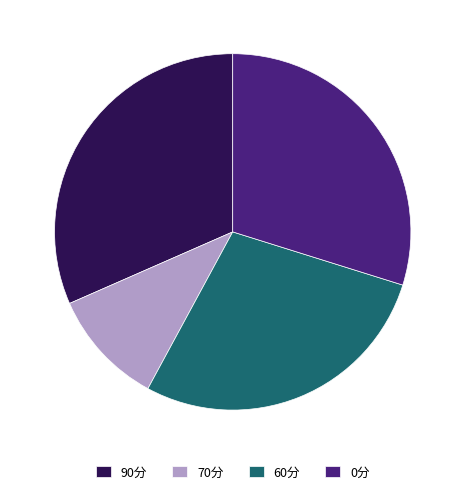

The 0分 slice represents 30% of the pie. True or false?

True